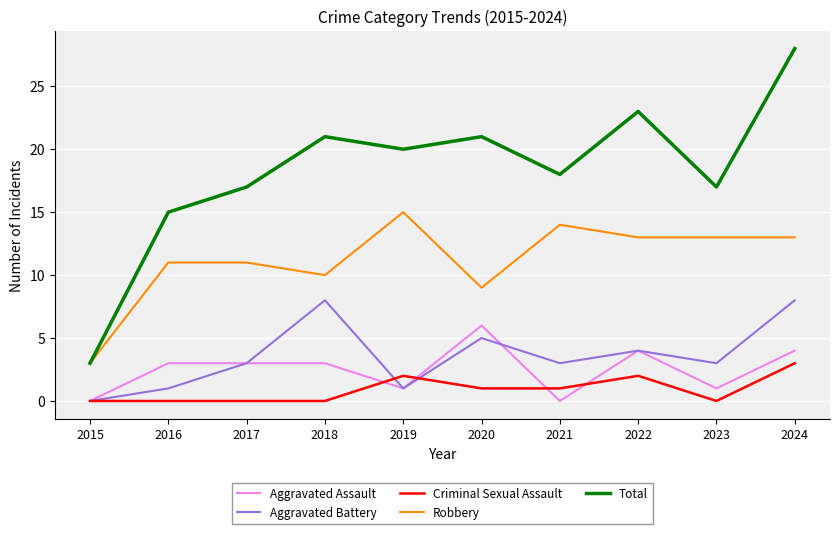

The Aggravated Assault series shows 2 at 2016. True or false?

False